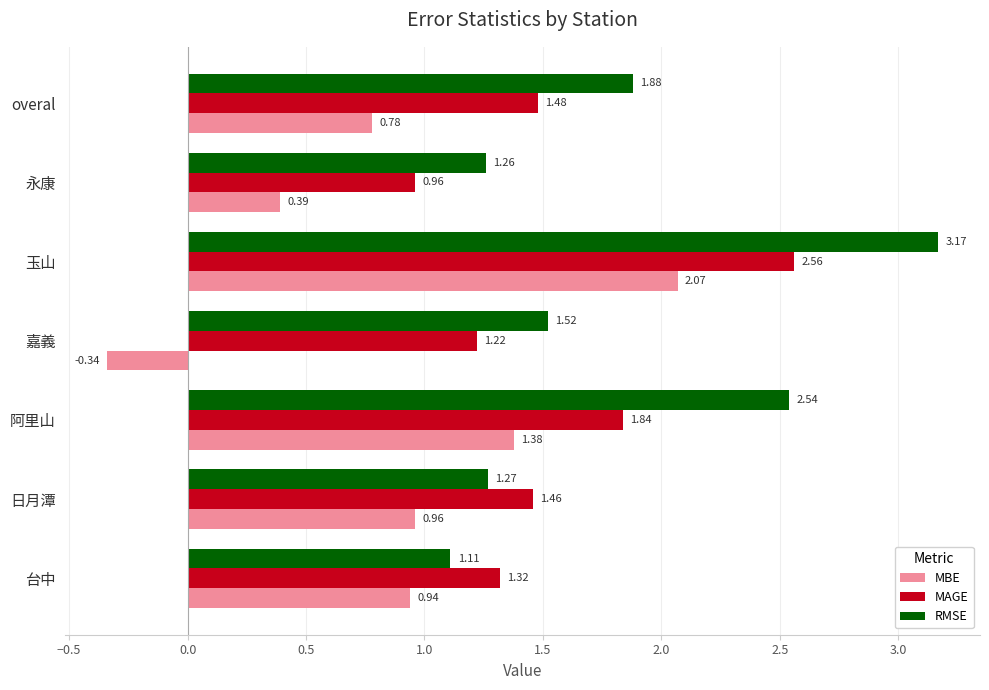

What is the sum of the MAGE values at 日月潭 and 嘉義?

2.7